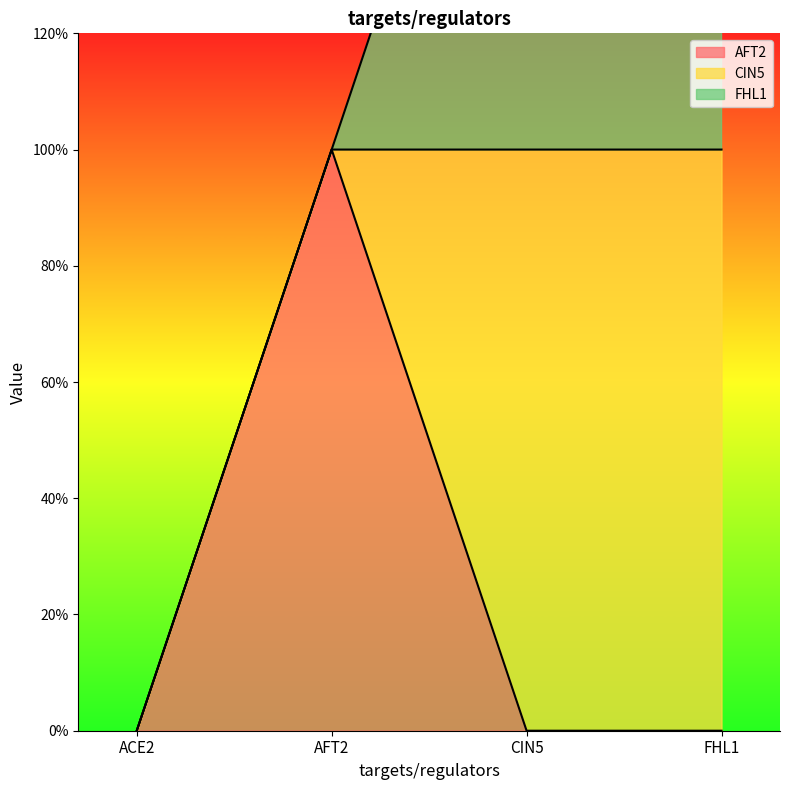

Which label corresponds to the smallest value in the chart?

ACE2